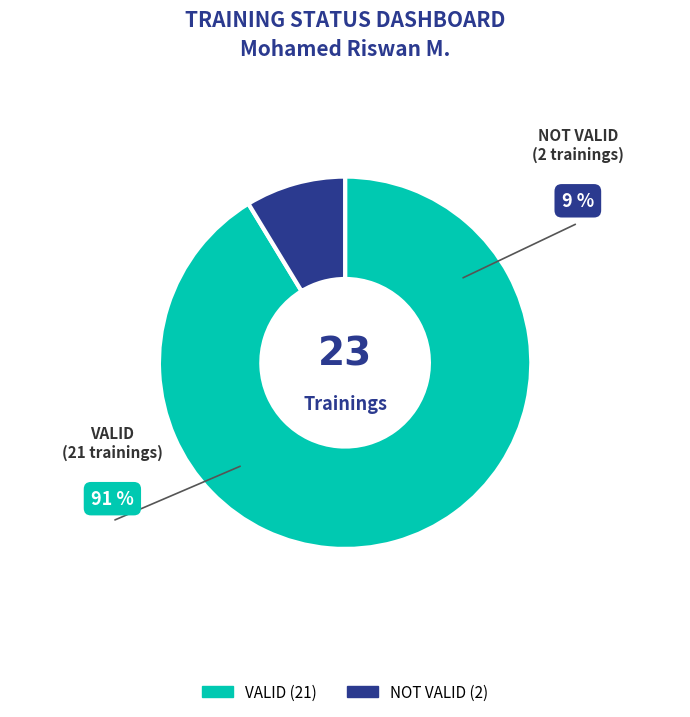

Rank the categories by value from lowest to highest.

NOT VALID, VALID